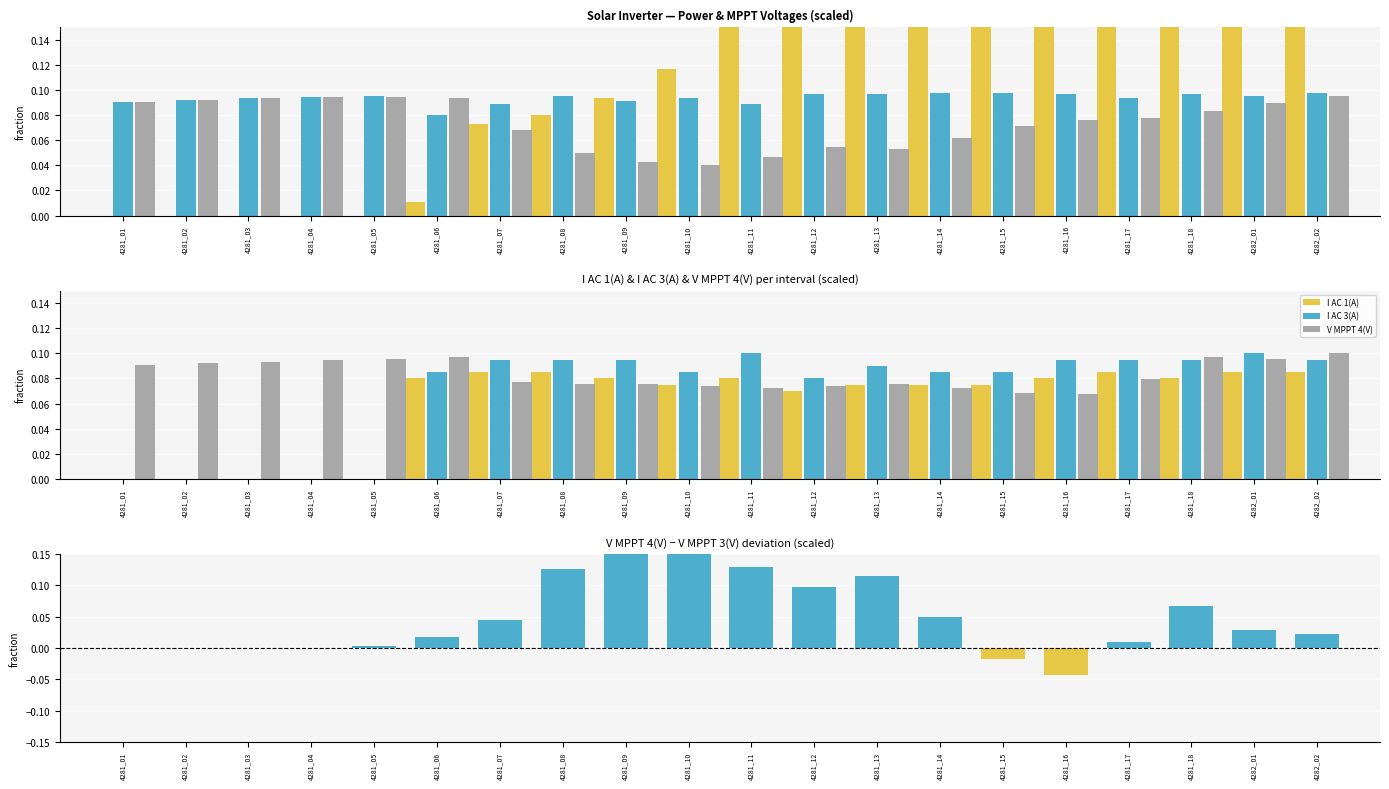

What is the sum of the I AC 3(A) values at 4281_16 and 4281_04?

0.1